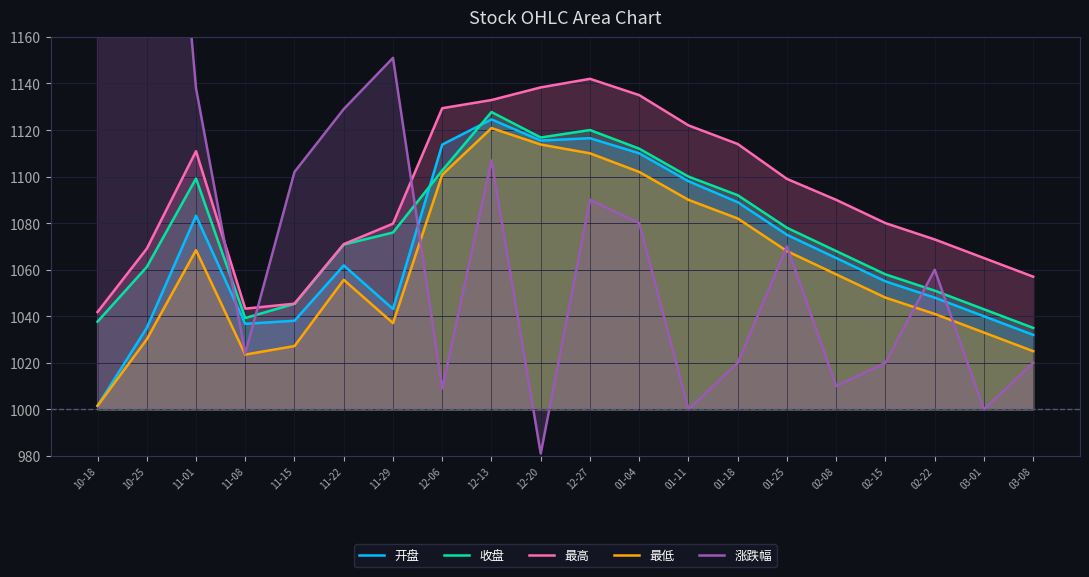

What position from the right is 12-20?

11